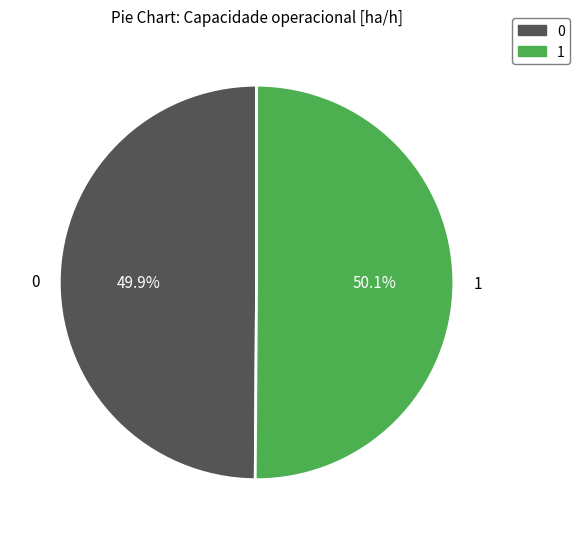

Is the sum of 1 and 0 greater than half?

Yes